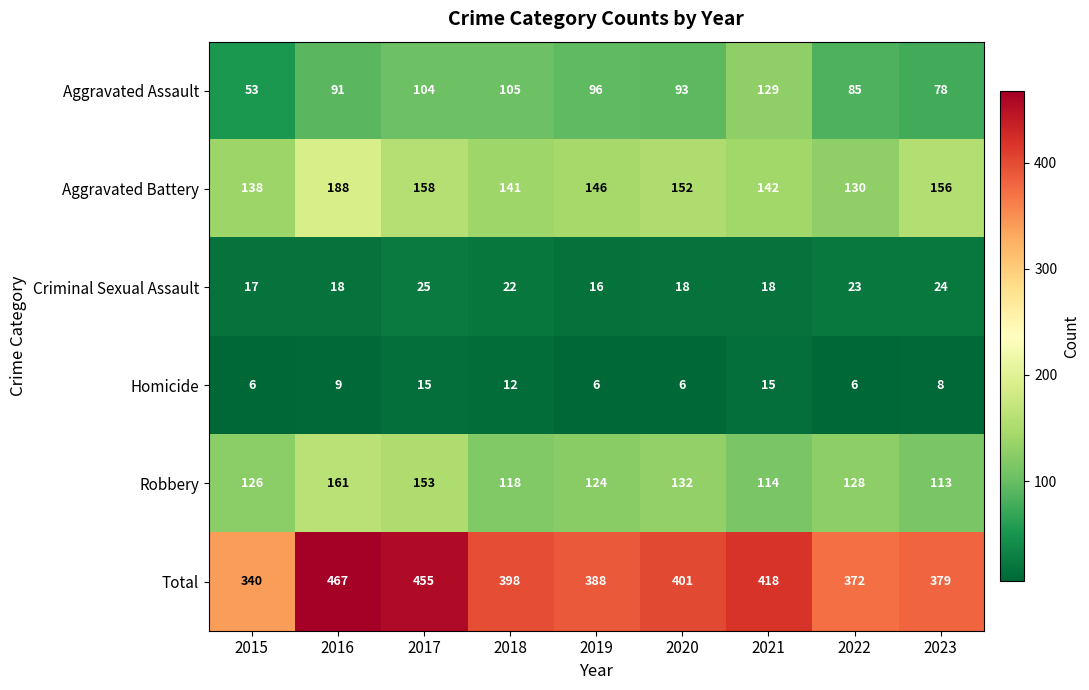

Which series has the largest total across all categories?

Total